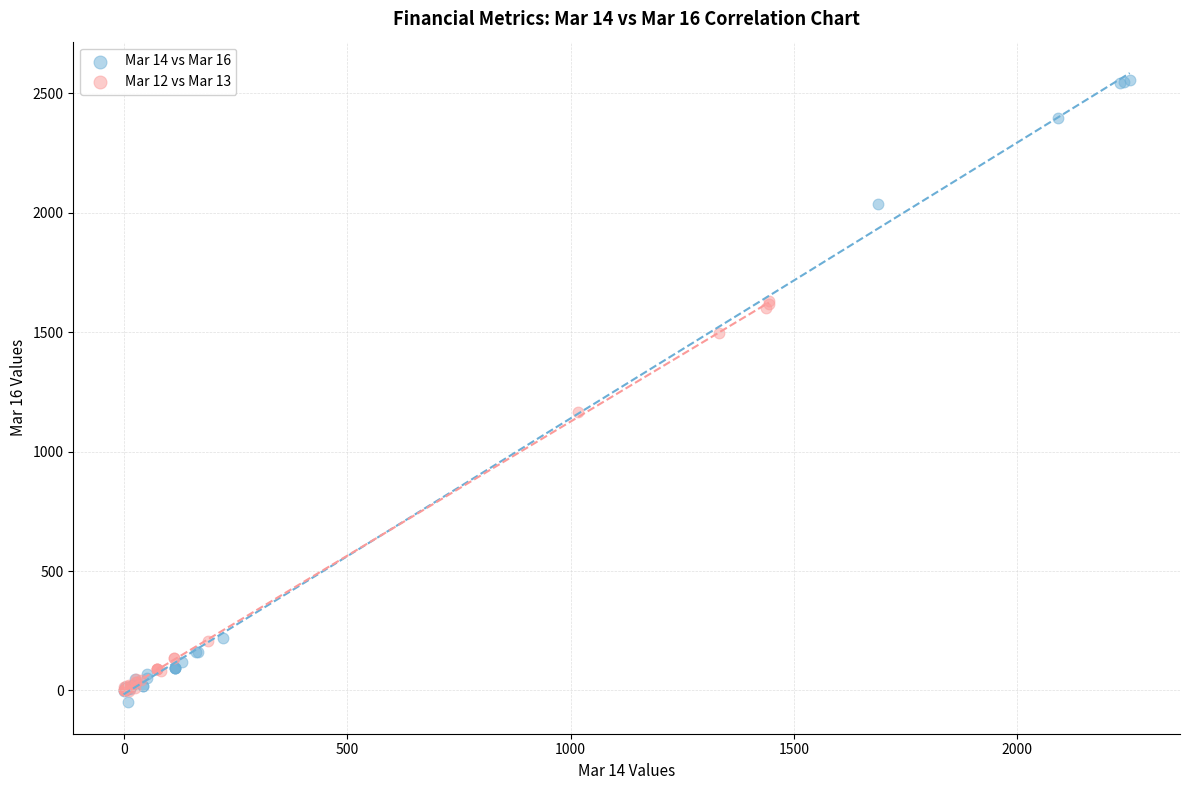

Which series contains the highest Y value?

Mar 14 vs Mar 16